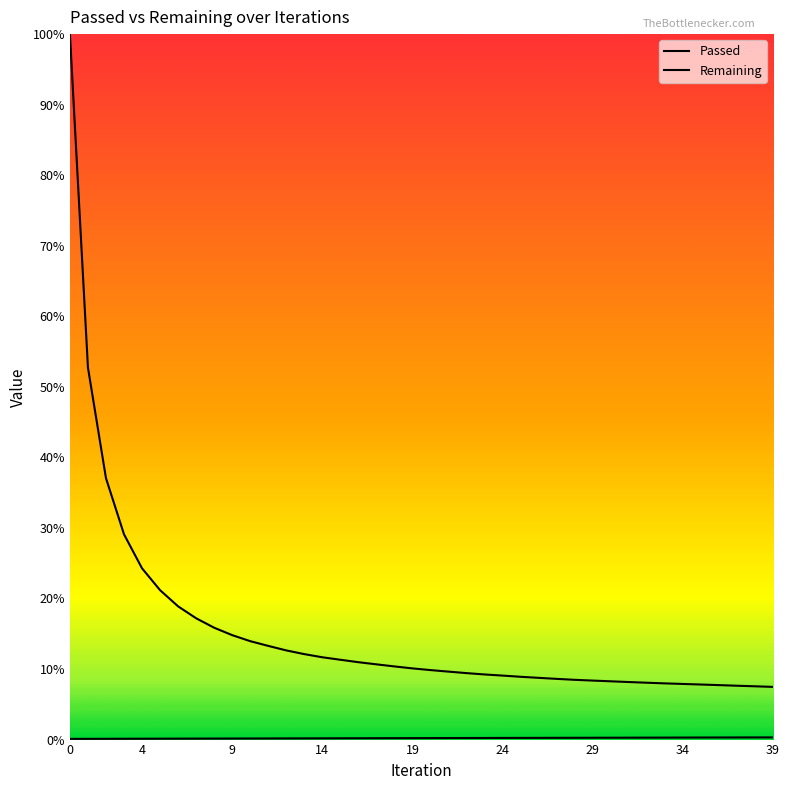

Which series has the widest spread of values?

Remaining